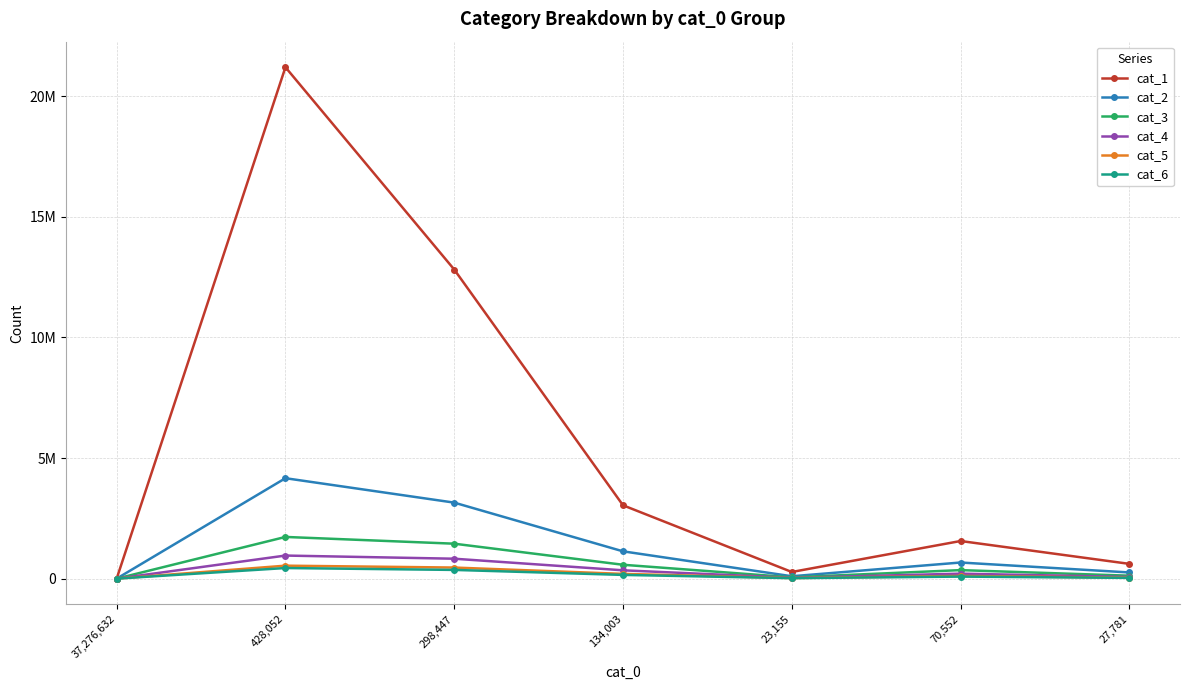

Is this an area chart (filled region under the line)?

No